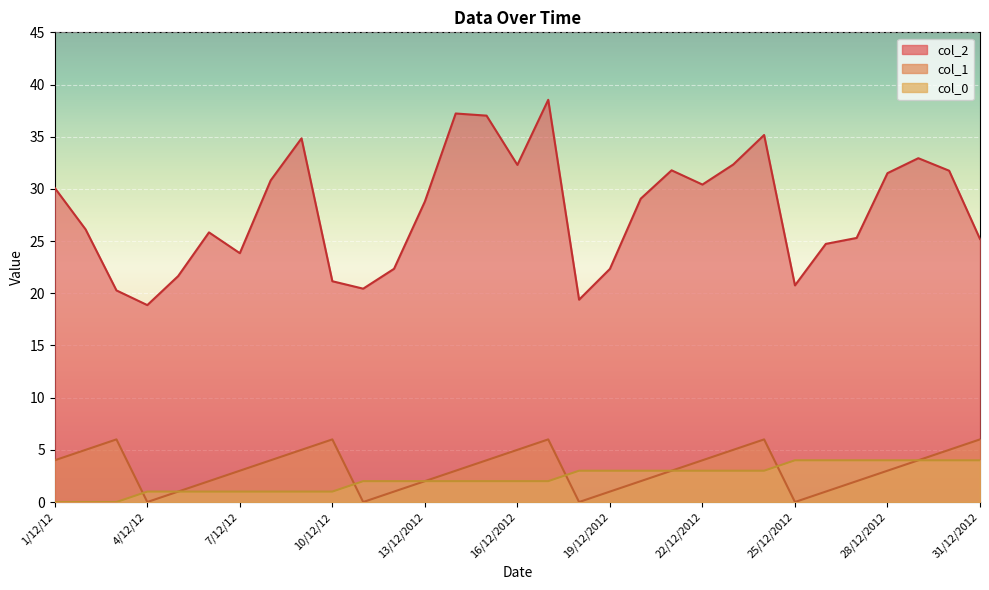

How many times do col_0 and col_1 cross each other?

4